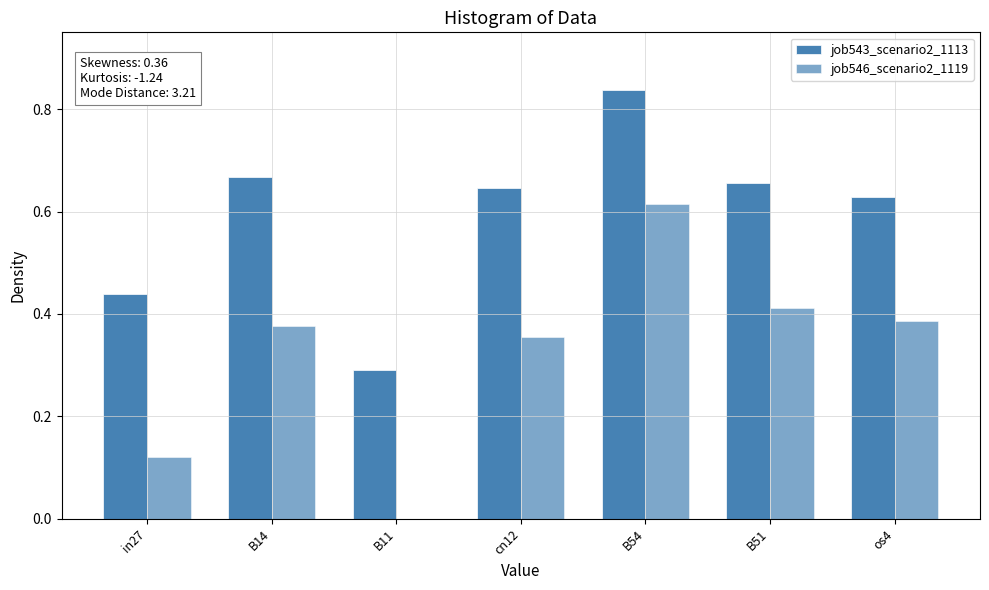

How many positive values does the job546_scenario2_1119 series have?

6